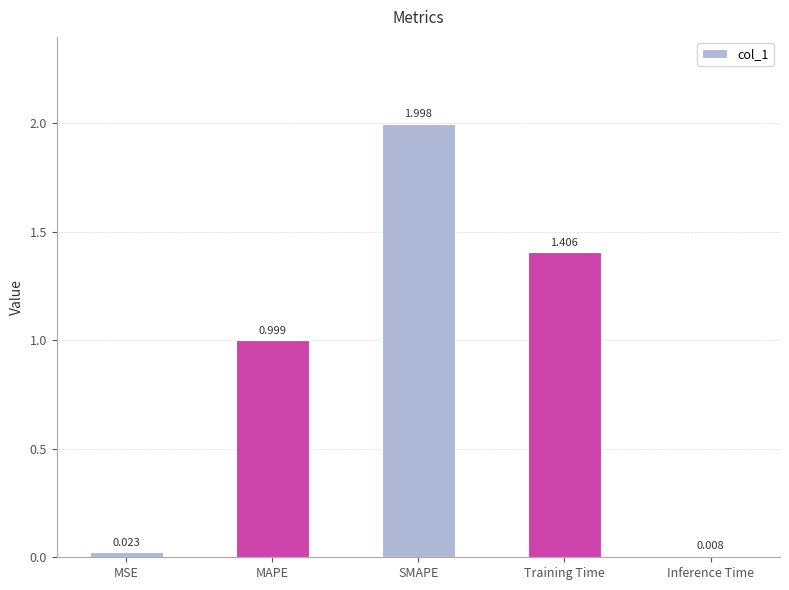

Rank the categories by value from highest to lowest.

SMAPE, Training Time, MAPE, MSE, Inference Time